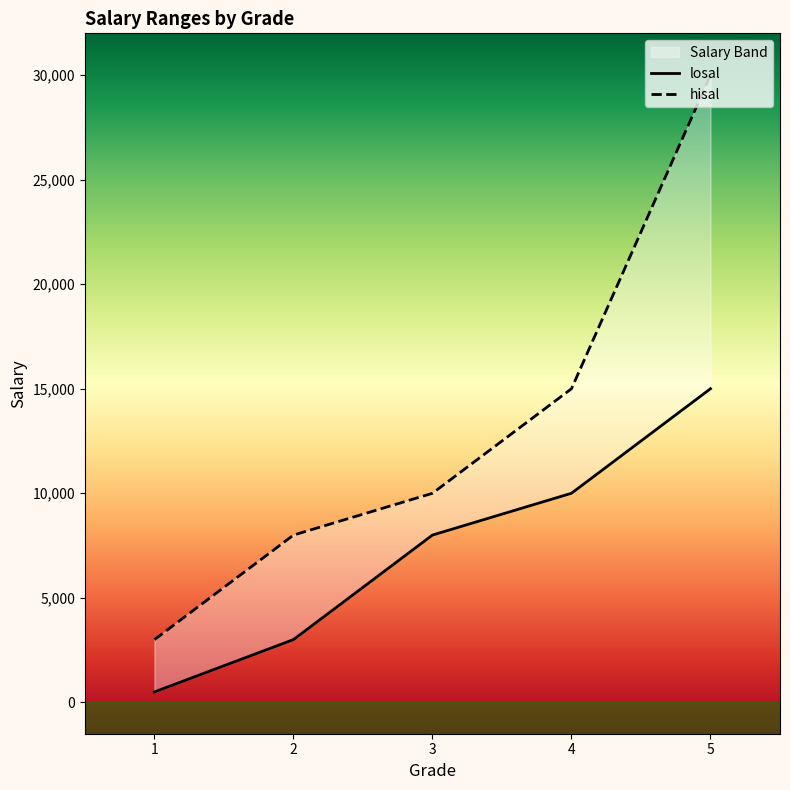

Is it true that hisal equals 14056 at 3?

False